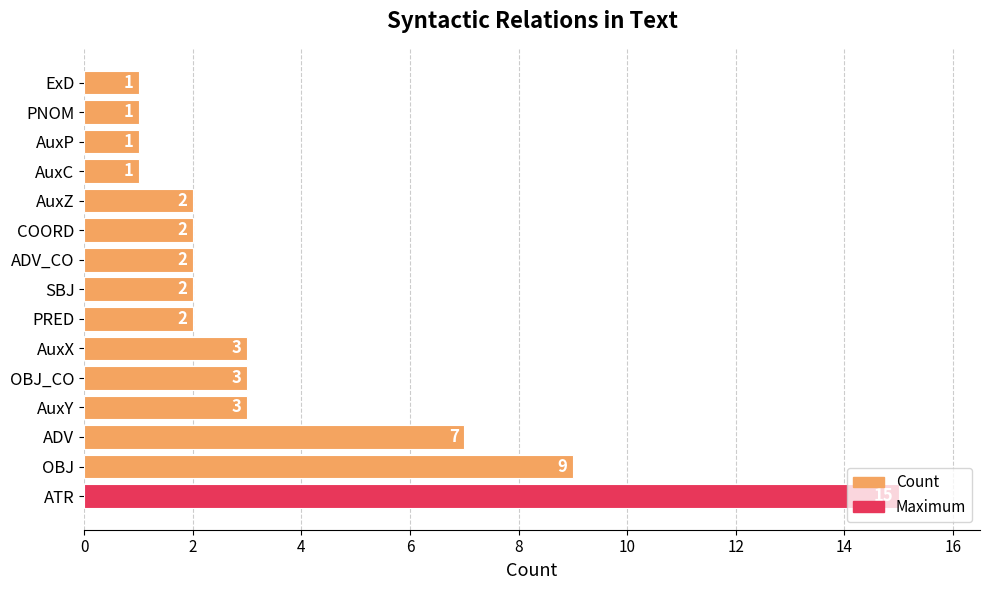

Which has a higher value, ExD or ADV?

ADV